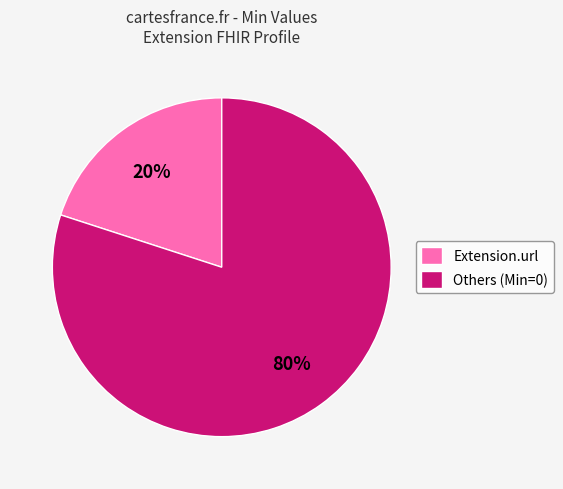

True or false: Extension.url accounts for 94% of the total.

False